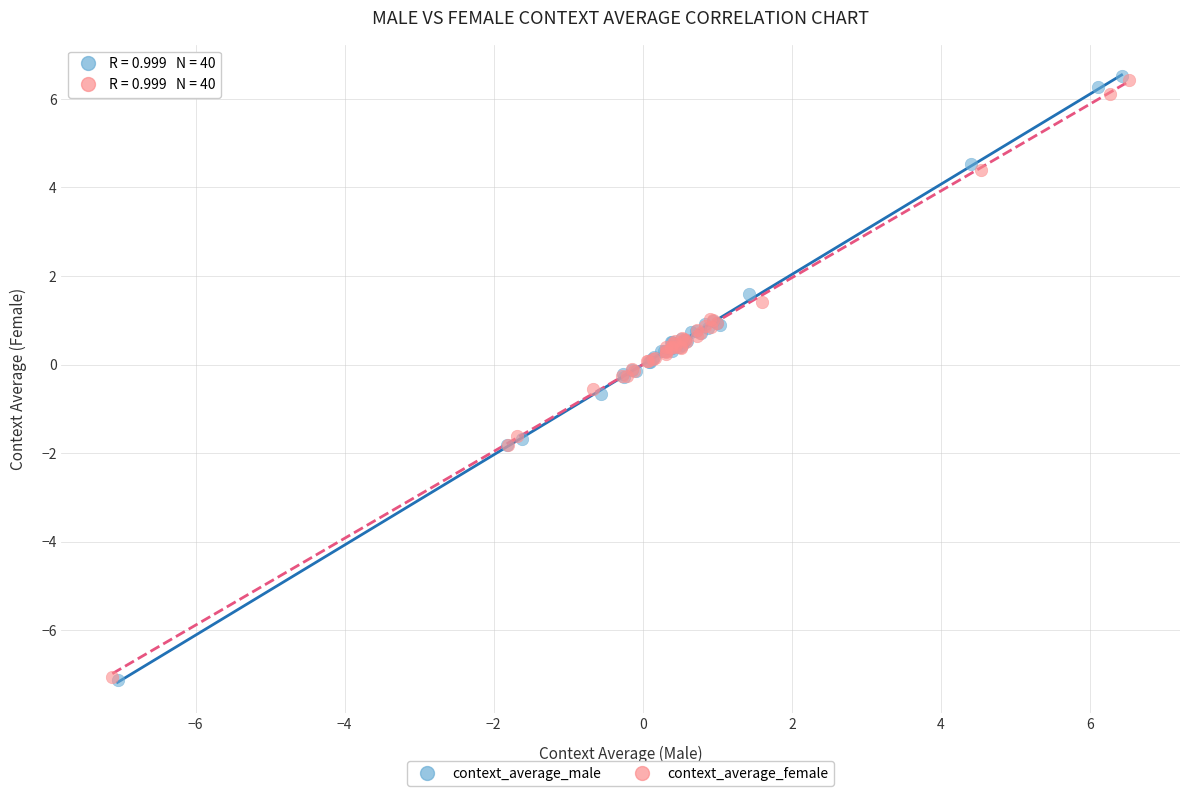

Which series has the widest spread of Y values?

context_average_male